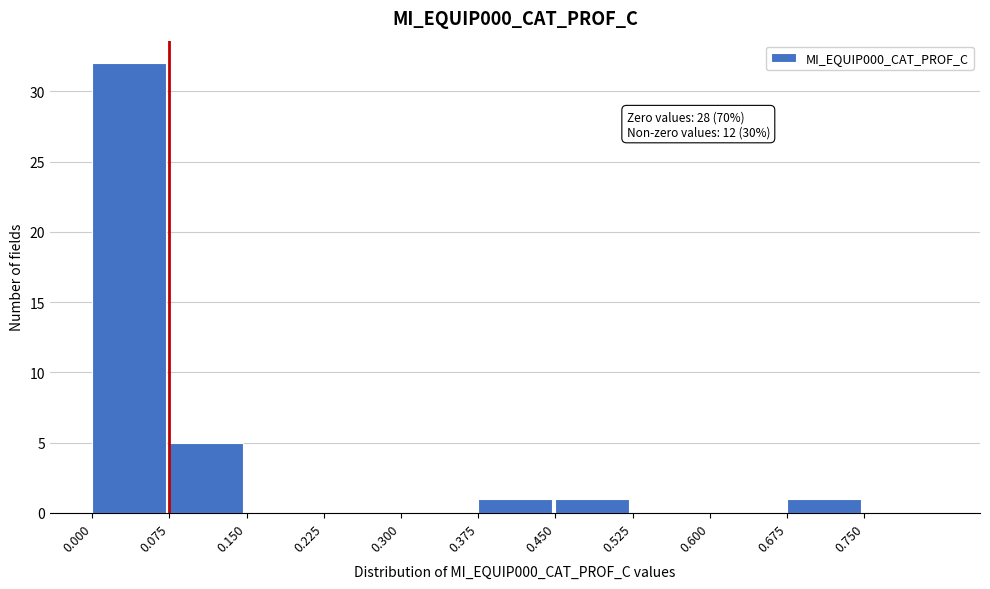

Which range on the x-axis has the tallest bar?

0.000 to 0.075